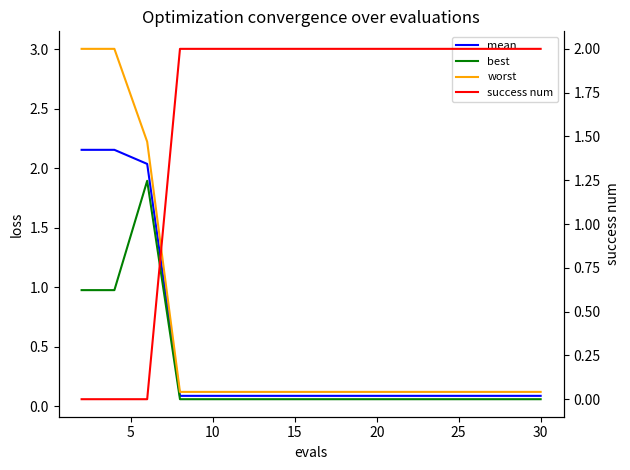

True or false: worst and success num cross at least once.

True